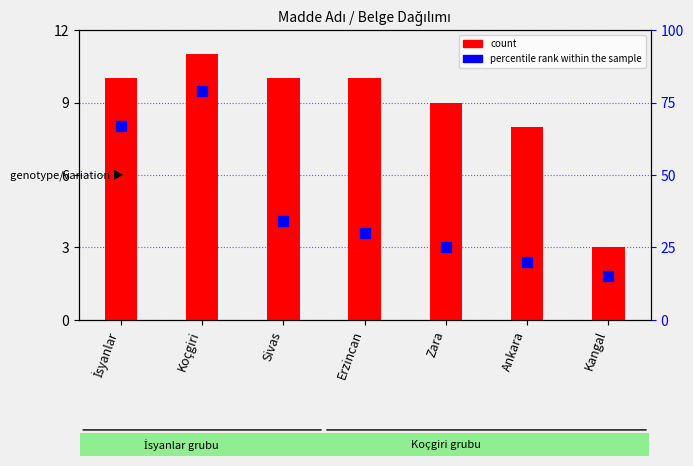

Is the value of percentile rank within the sample at Ankara greater than the value of count at Zara?

Yes